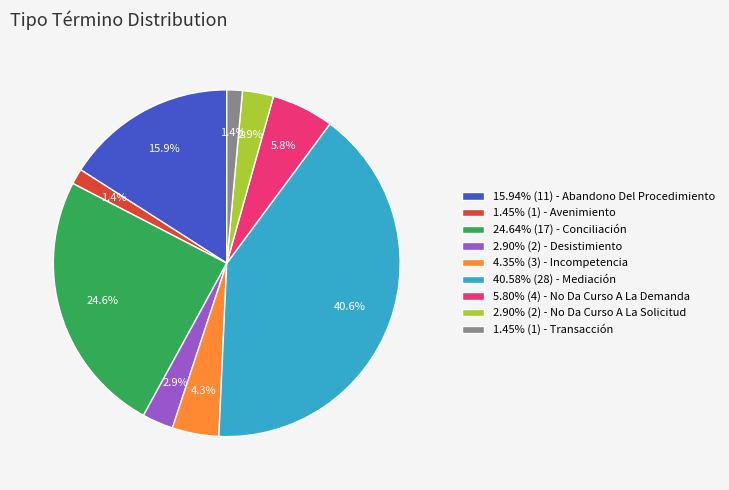

What percentage is NOT represented by 1.45% (1) - Transacción?

98.6%